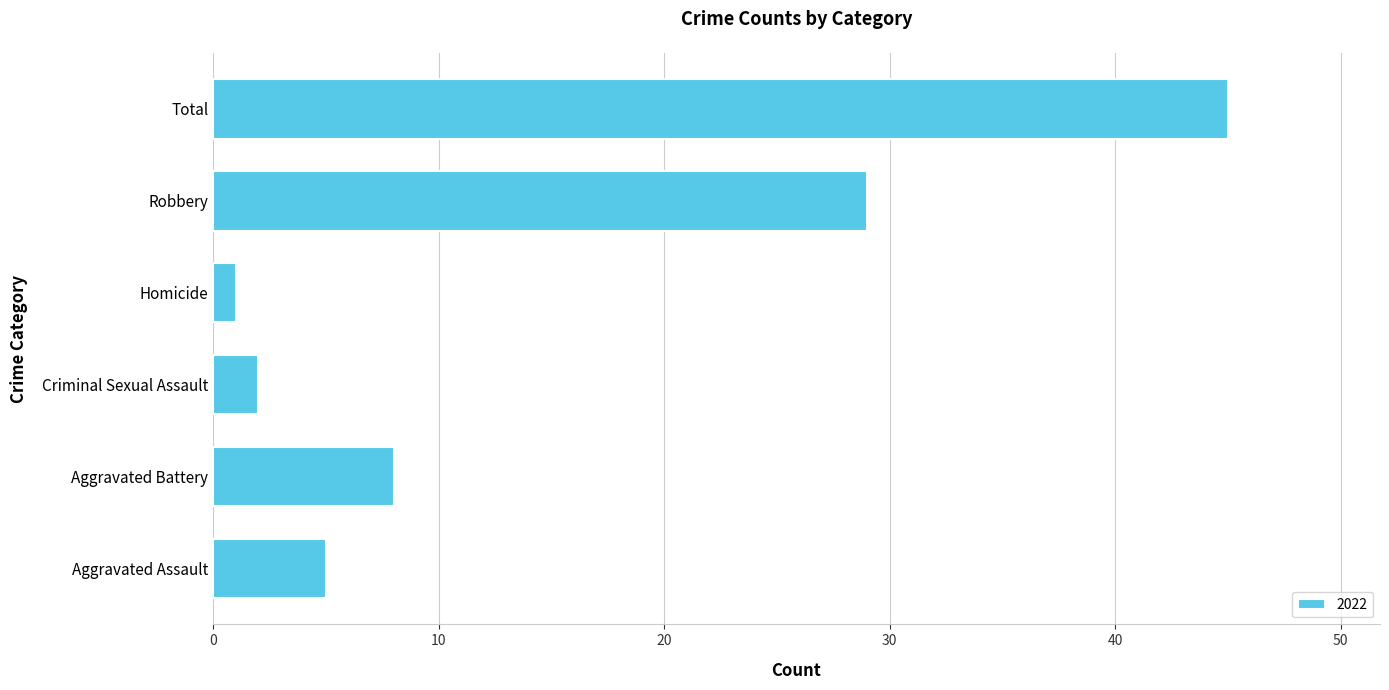

Reading top to bottom, what are all the values shown in this chart?

Total=45	Robbery=29	Homicide=1	Criminal Sexual Assault=2	Aggravated Battery=8	Aggravated Assault=5